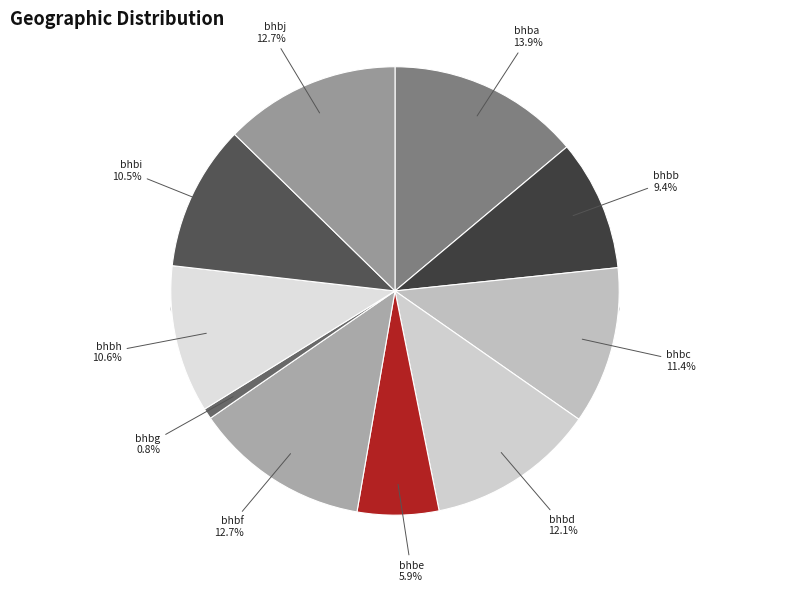

The bhbc slice represents 11% of the pie. True or false?

True